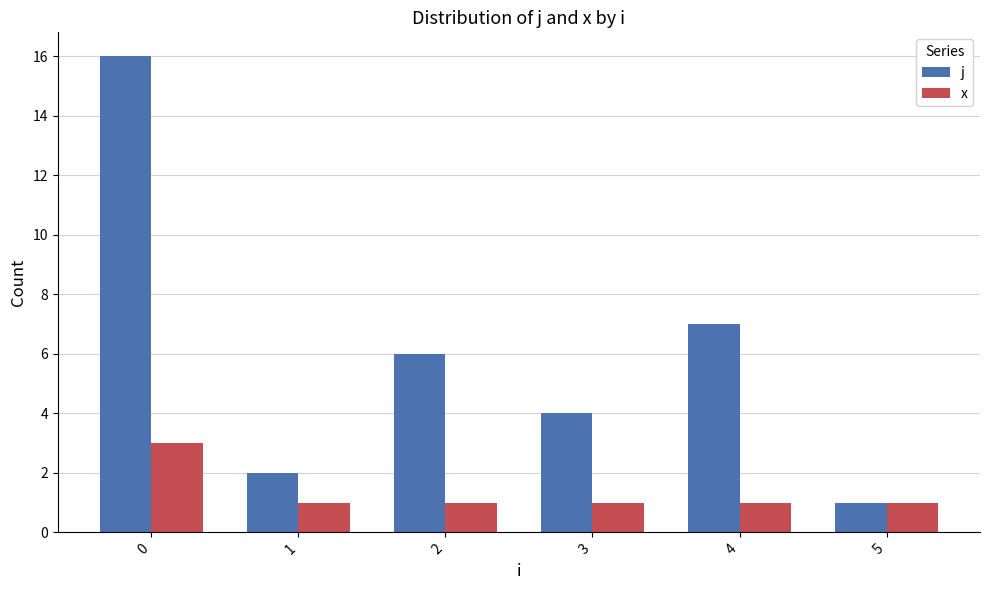

What are all the series names shown in the legend?

j, x